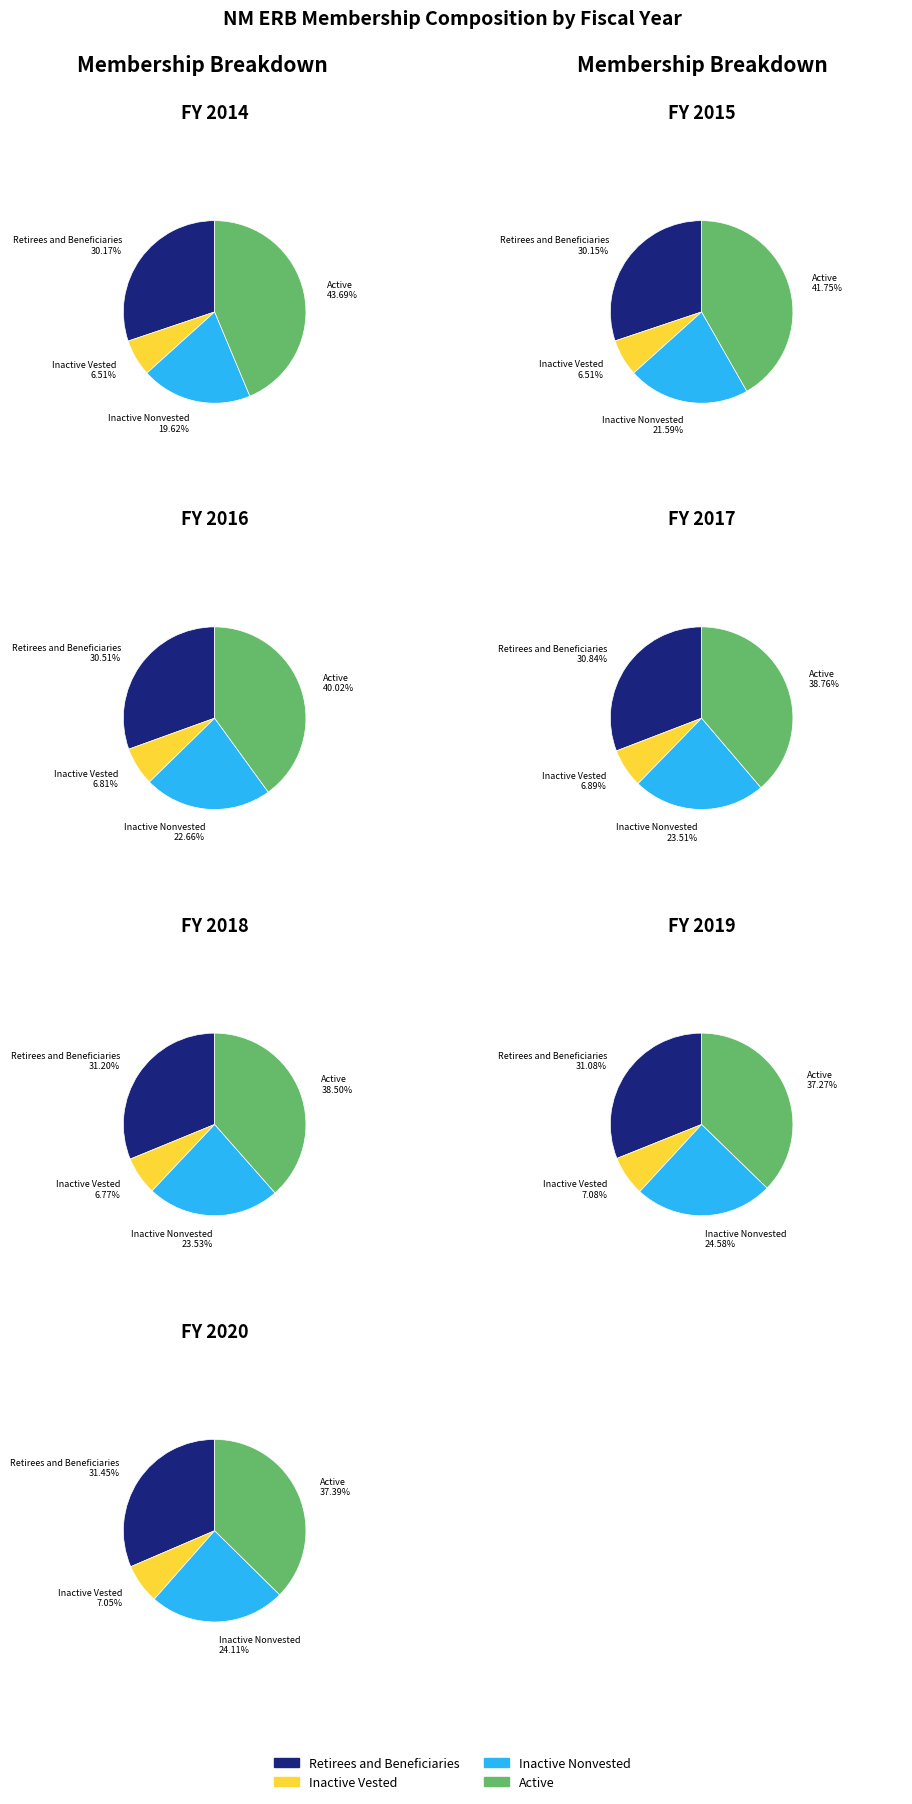

Is 2014 the majority of the pie?

No